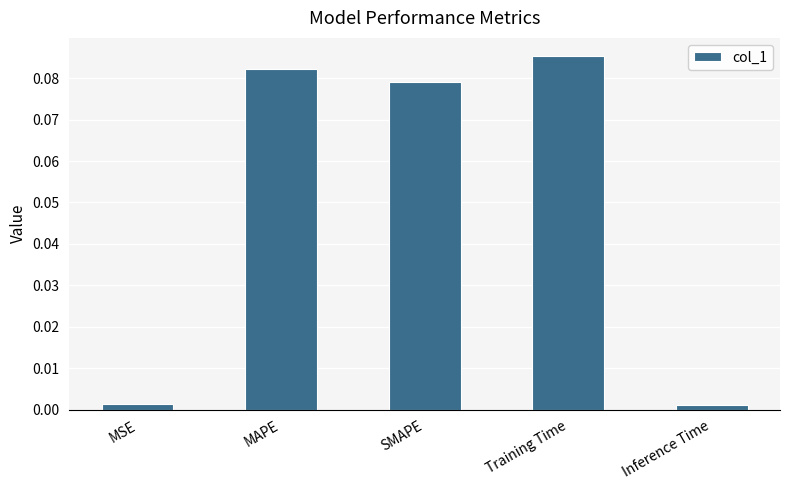

What is the label of the 1st bar from the right?

Inference Time